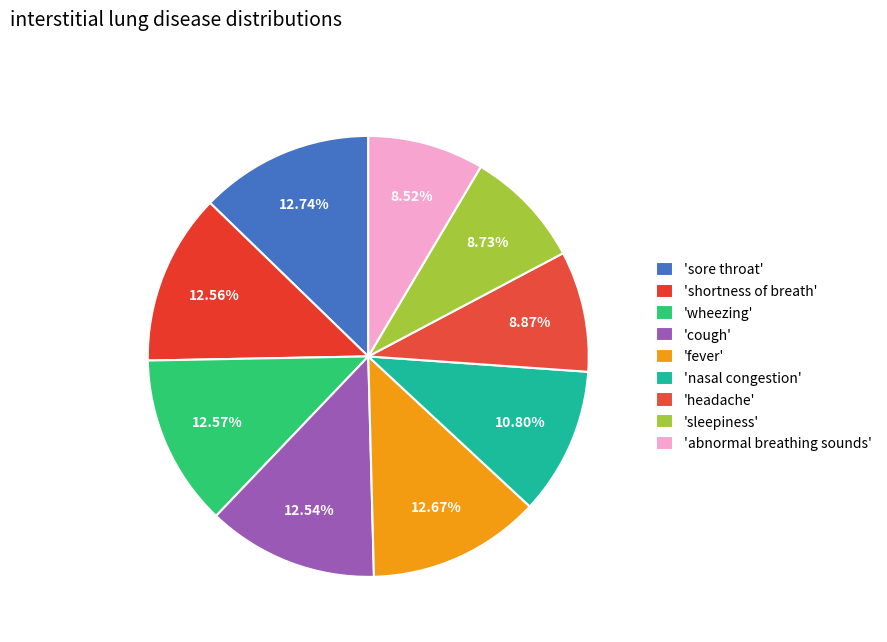

How many slices are in this pie chart?

9